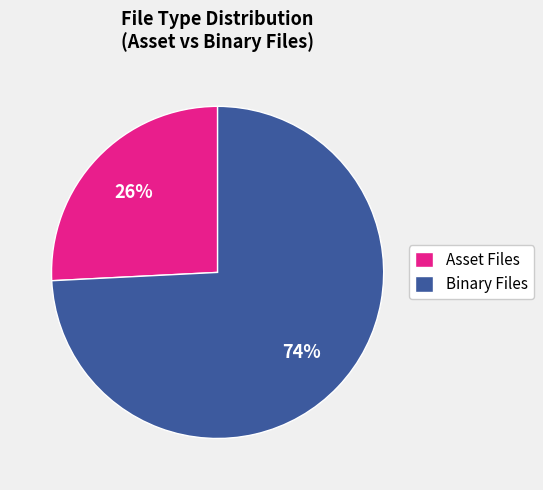

To the nearest percent, what portion does Asset Files represent?

26%